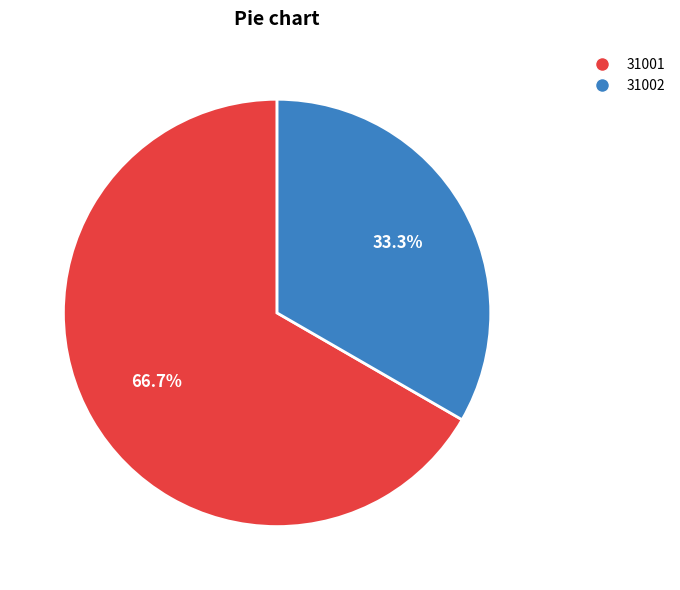

What is the largest slice in the pie chart?

31001